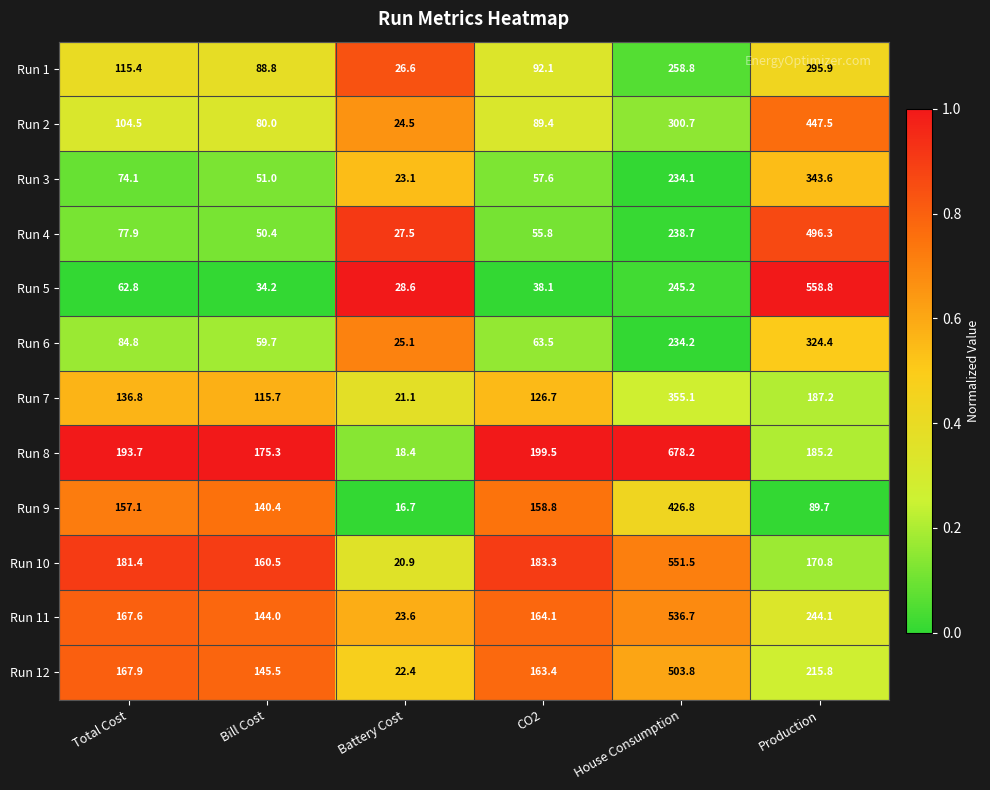

What is the sum of all Run 7 values?

942.6